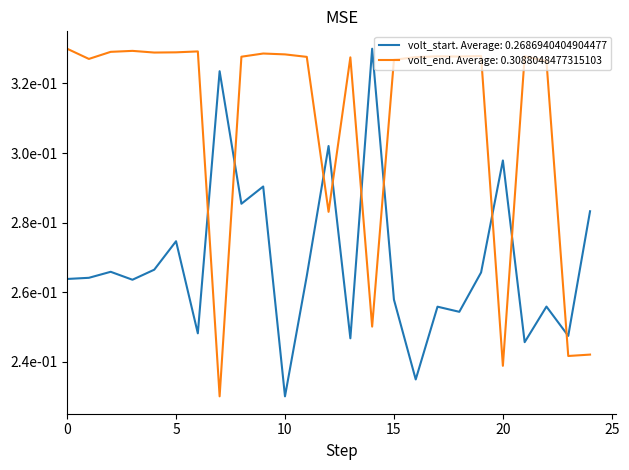

Reading right to left, transcribe all the data shown in this chart.

volt_start: 0.3	0.2	0.3	0.2	0.3	0.3	0.3	0.3	0.2	0.3	0.3	0.2	0.3	0.3	0.2	0.3	0.3	0.3	0.2	0.3	0.3	0.3	0.3	0.3	0.3
volt_end: 0.2	0.2	0.3	0.3	0.2	0.3	0.3	0.3	0.3	0.3	0.3	0.3	0.3	0.3	0.3	0.3	0.3	0.2	0.3	0.3	0.3	0.3	0.3	0.3	0.3